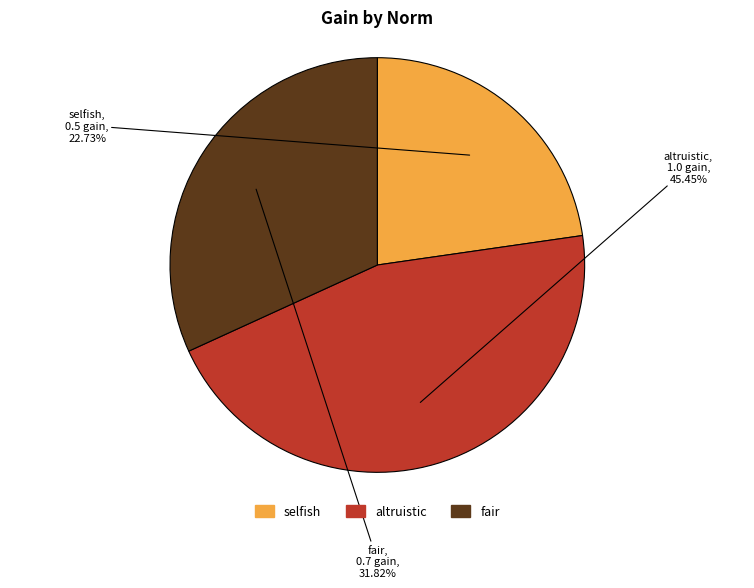

What percentage is the altruistic slice, to the nearest percent?

45%